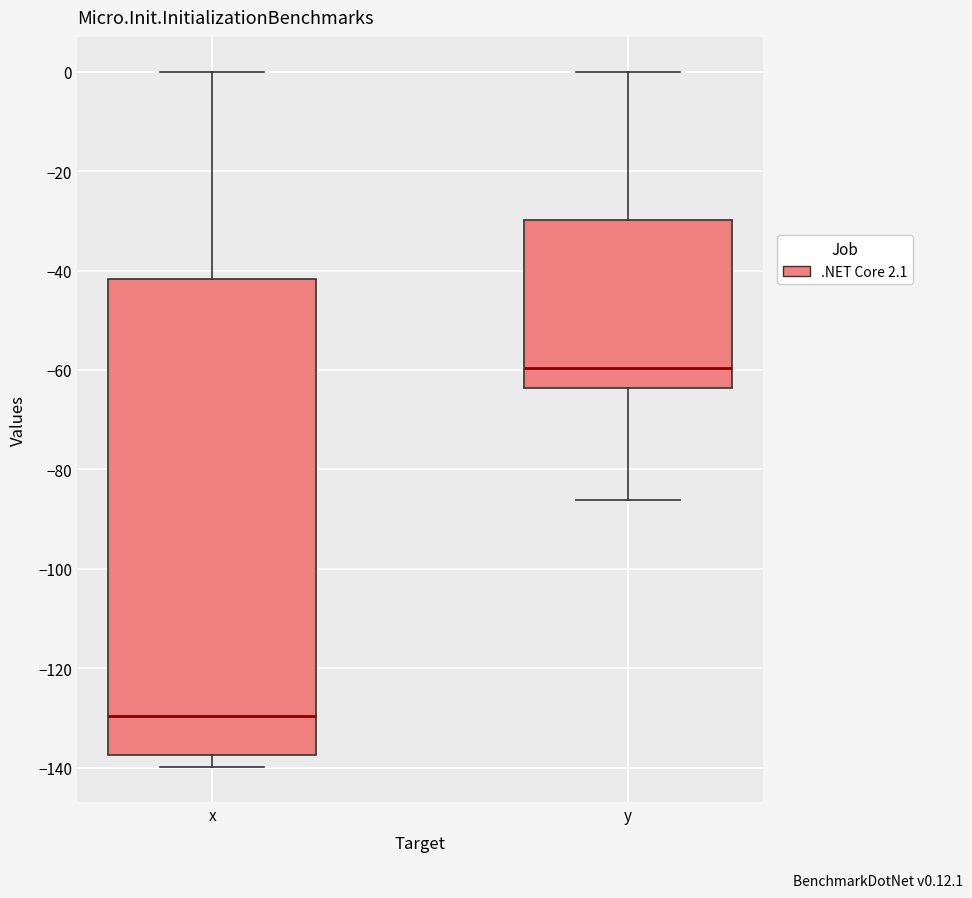

Which box is the tallest, from its lower edge to its upper edge?

x